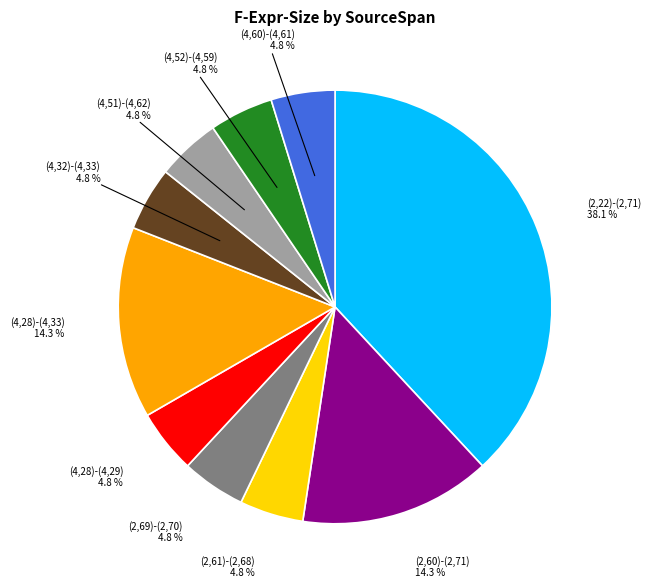

Does any single category account for the majority?

No